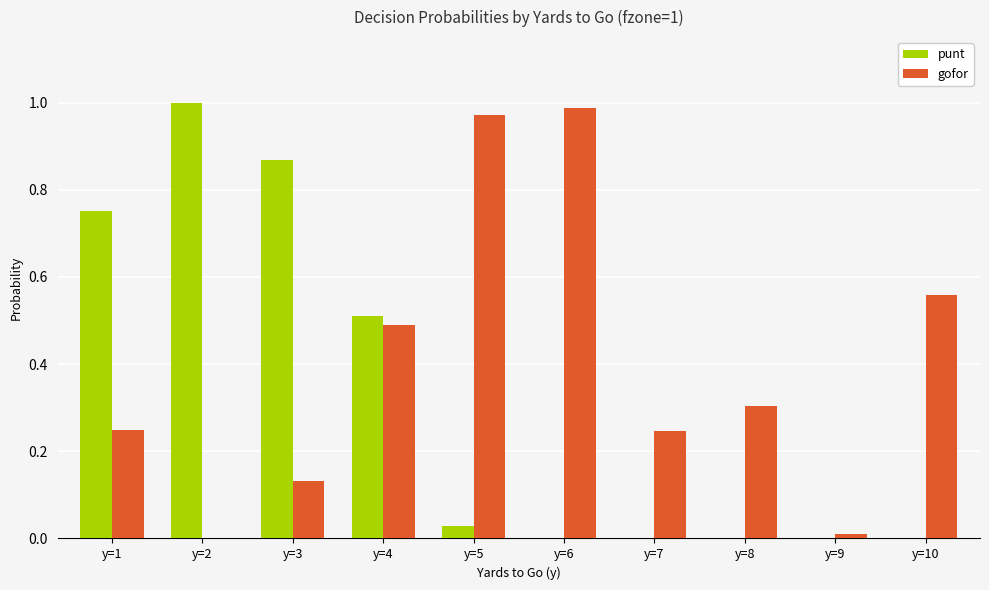

Which series has the largest total across all categories?

gofor